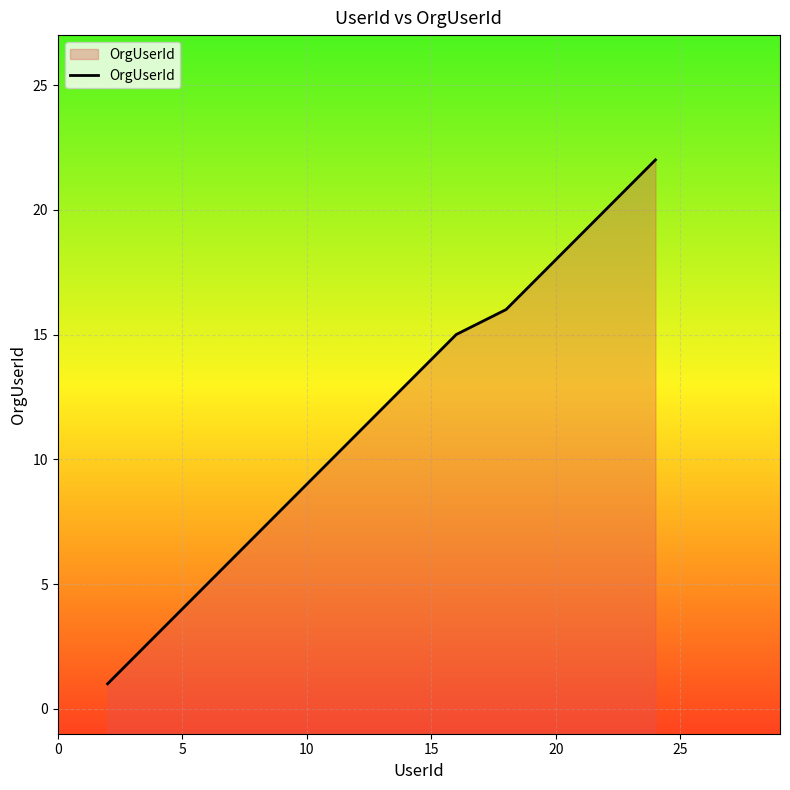

What is the difference between the maximum and minimum values?

21